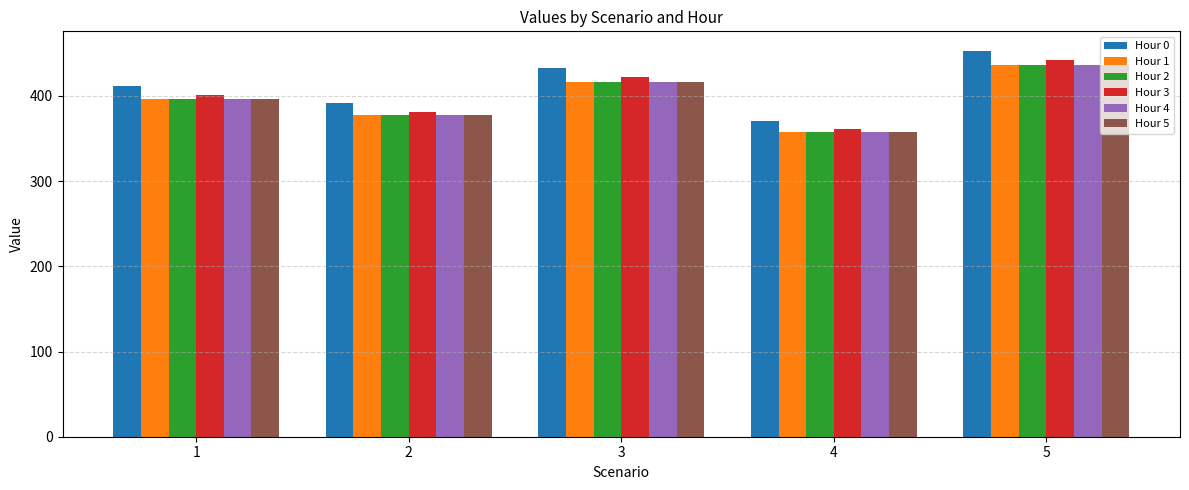

What is the minimum value for Hour 2?

357.2